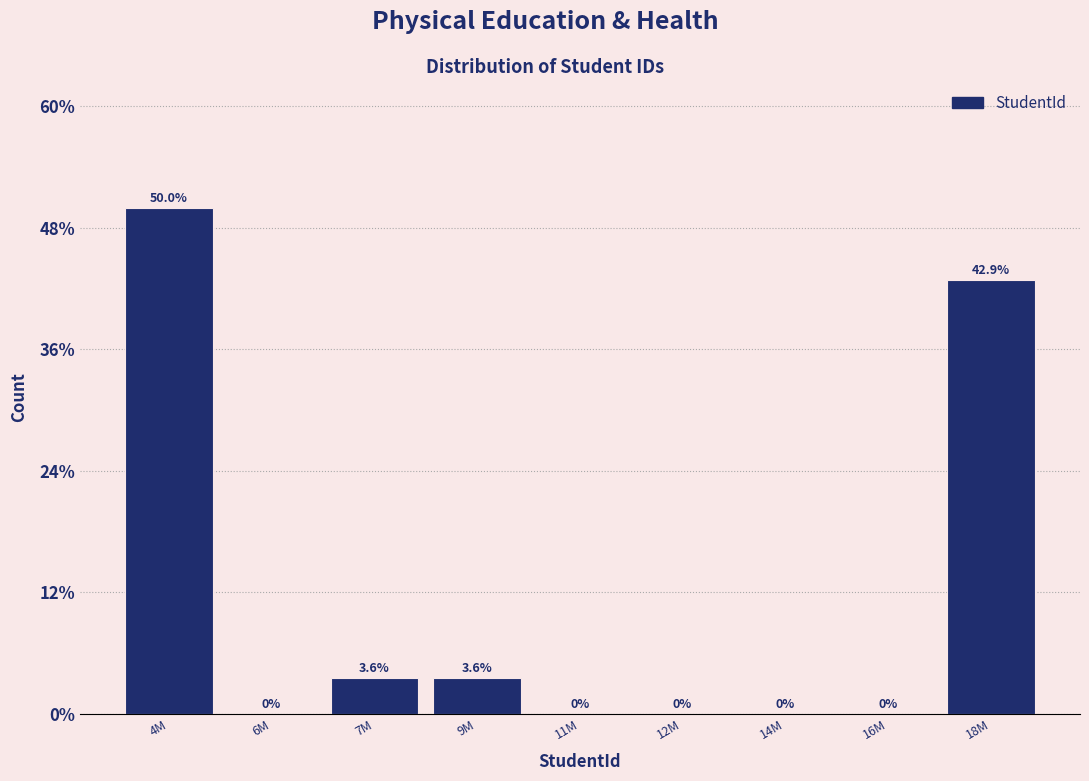

Reading left to right, extract all data points from this chart.

4M=50.0	6M=0.0	7M=3.6	9M=3.6	11M=0.0	12M=0.0	14M=0.0	16M=0.0	18M=42.9